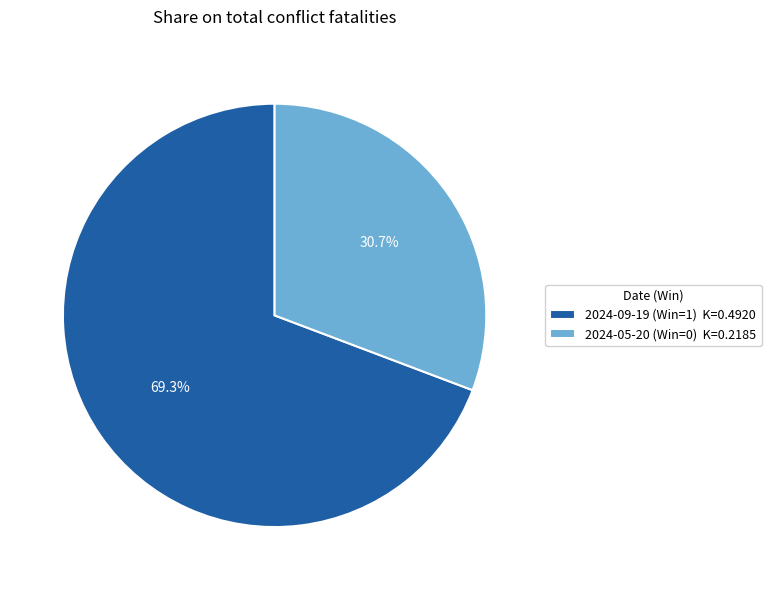

Is 2024-09-19 (Win=1) the majority of the pie?

Yes